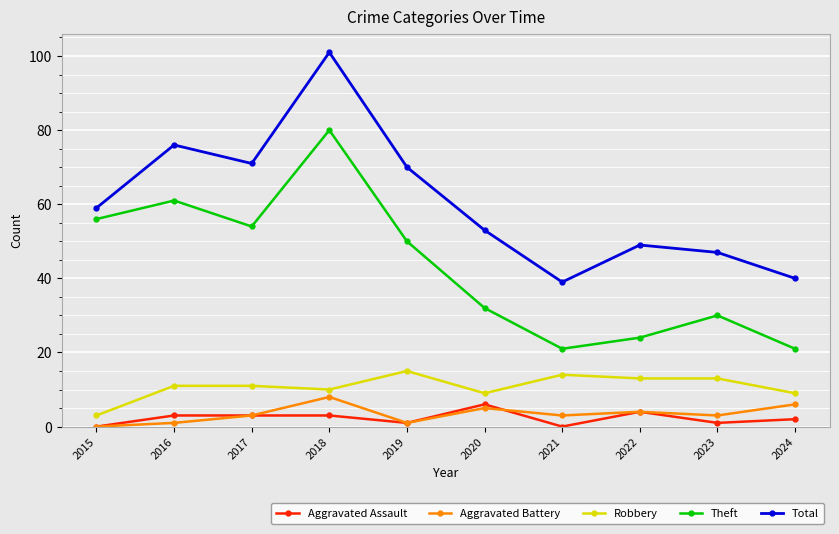

What is the total value across all series at 2021?

77